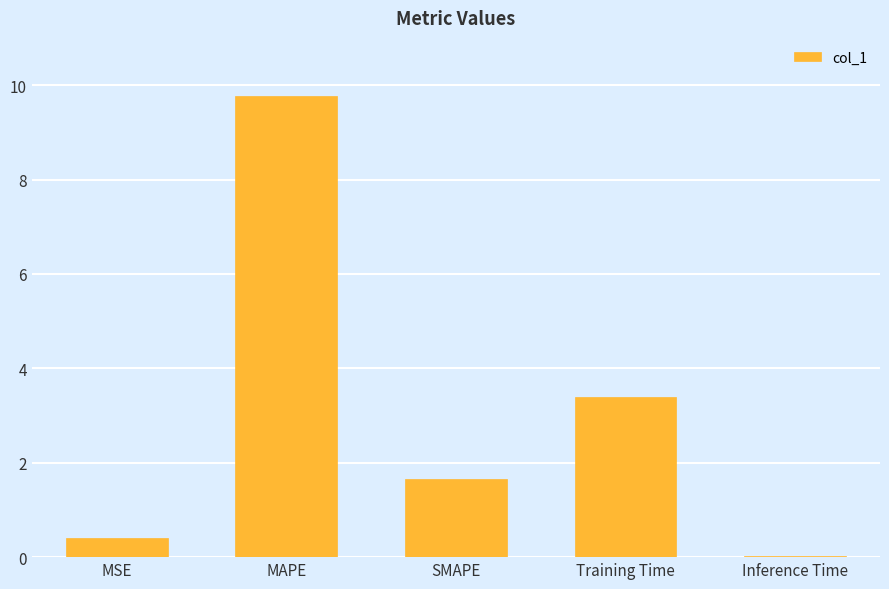

Between Training Time and Inference Time, which is larger?

Training Time